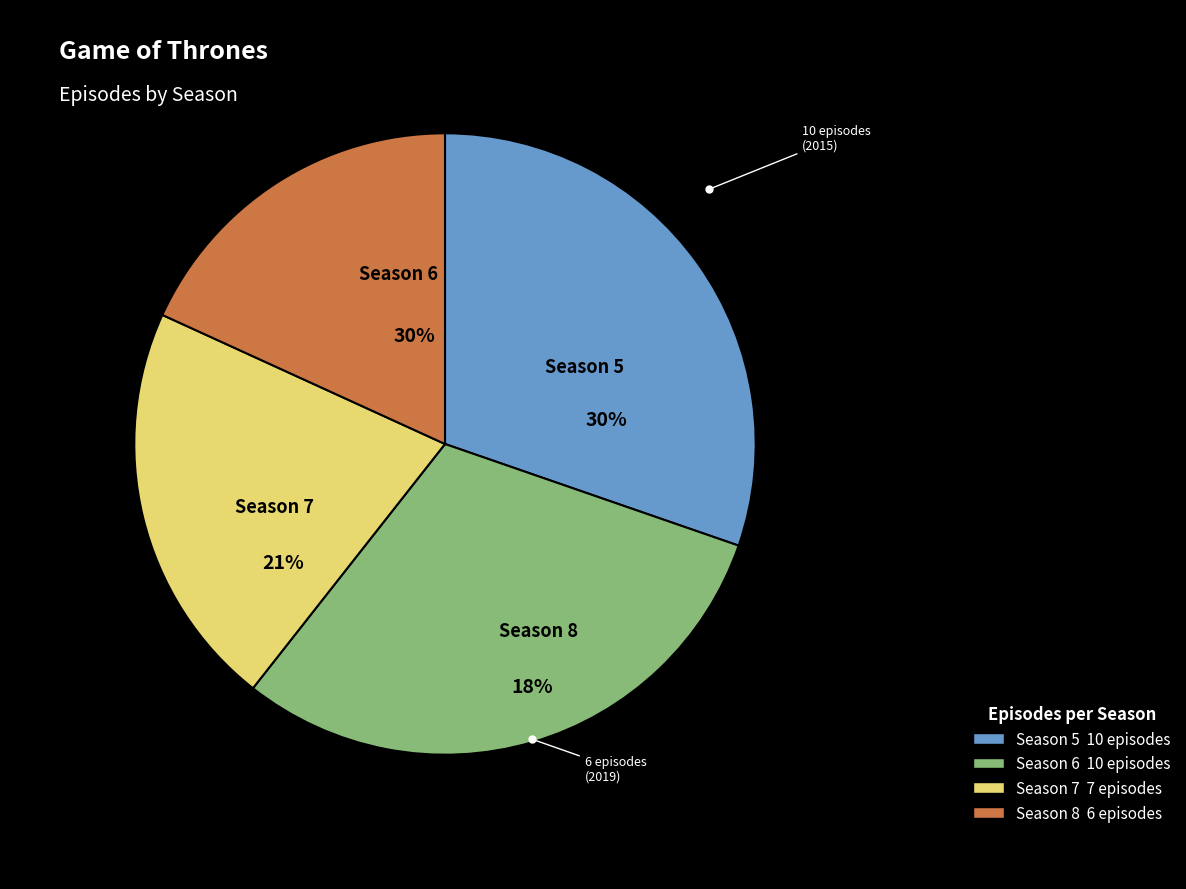

Is it true that Season 5 is 30% of the pie?

True